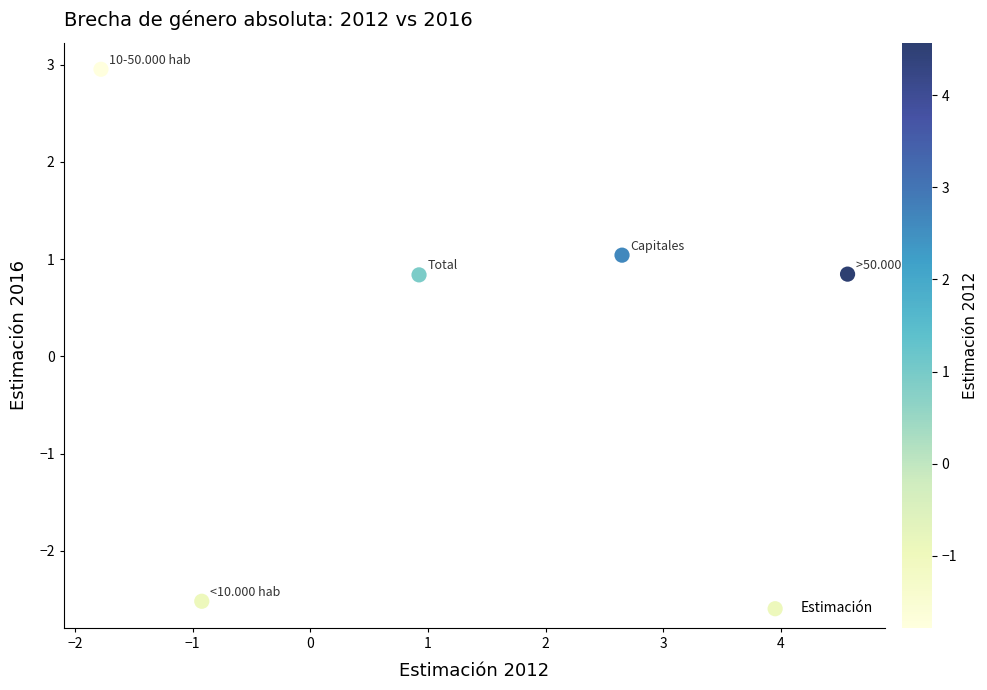

What is the average X value?

1.1